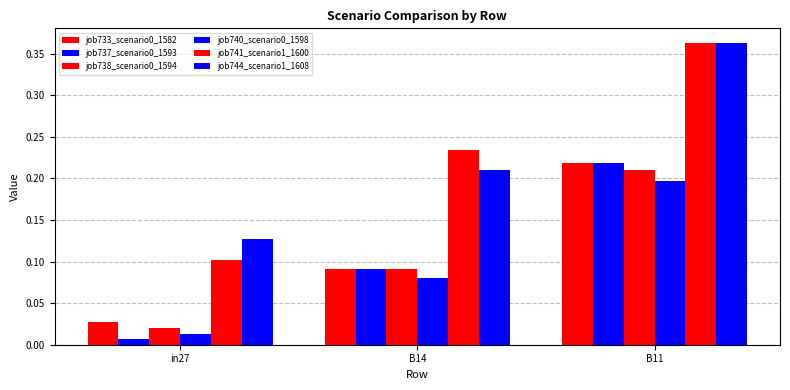

What is the difference between the maximum and second lowest values in the job737_scenario0_1593 series?

0.1